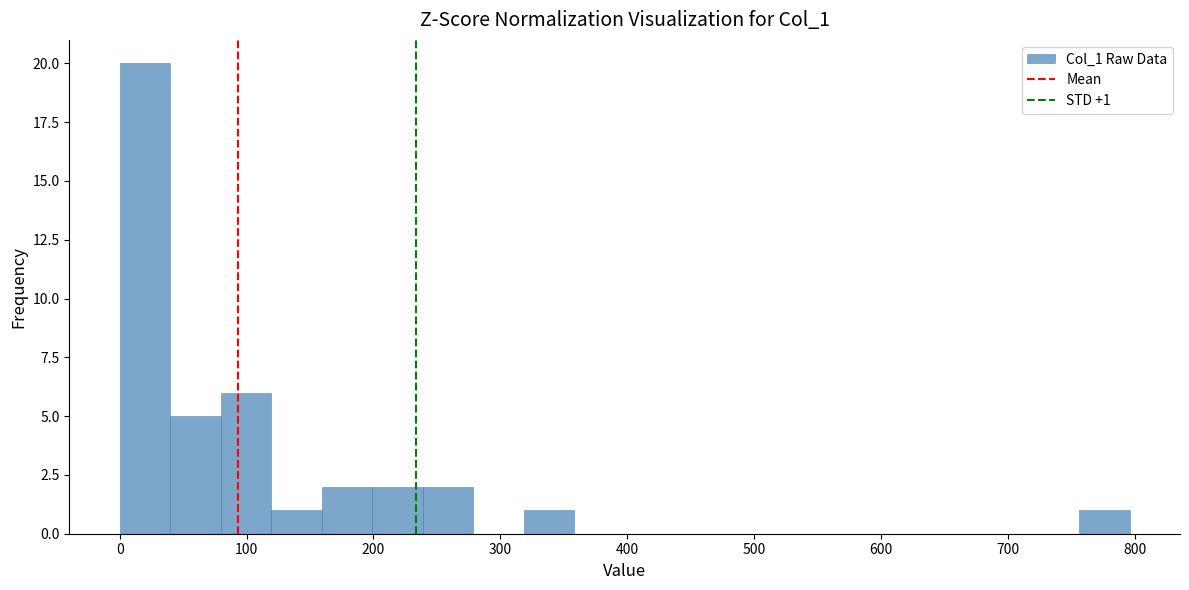

Read against the x-axis, roughly where is the centre of the tallest bar?

20